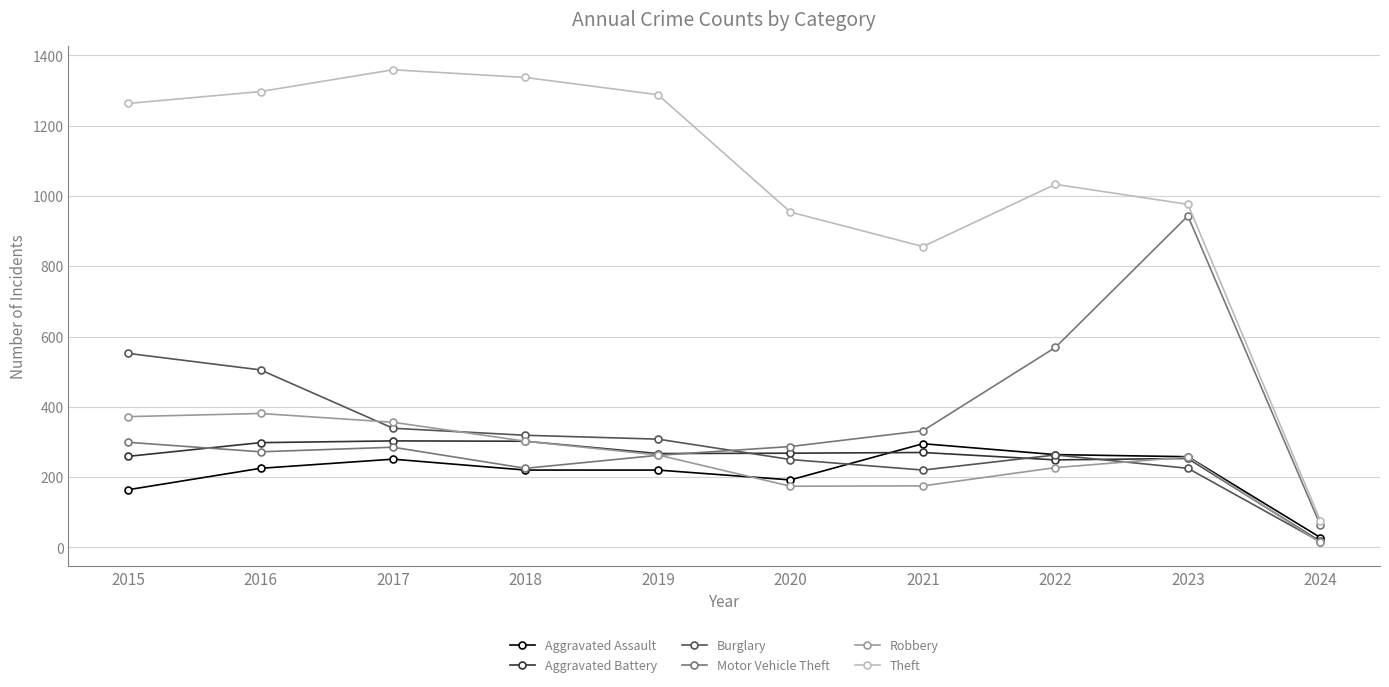

True or false: Robbery has more than 0 points higher than both neighbors.

True